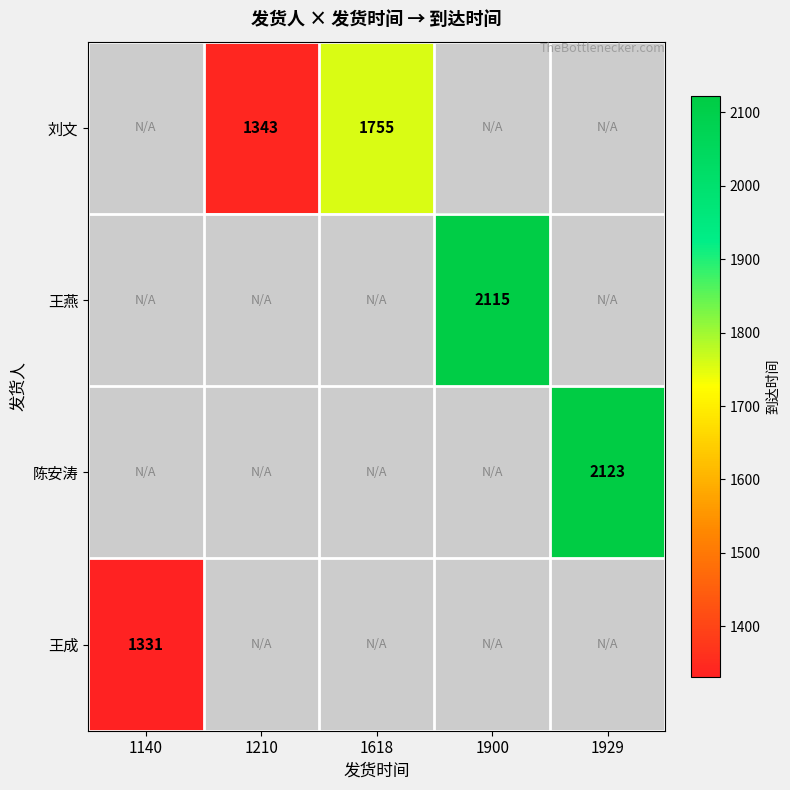

True or false: 陈安涛 has a value of 813 at 1929.

False